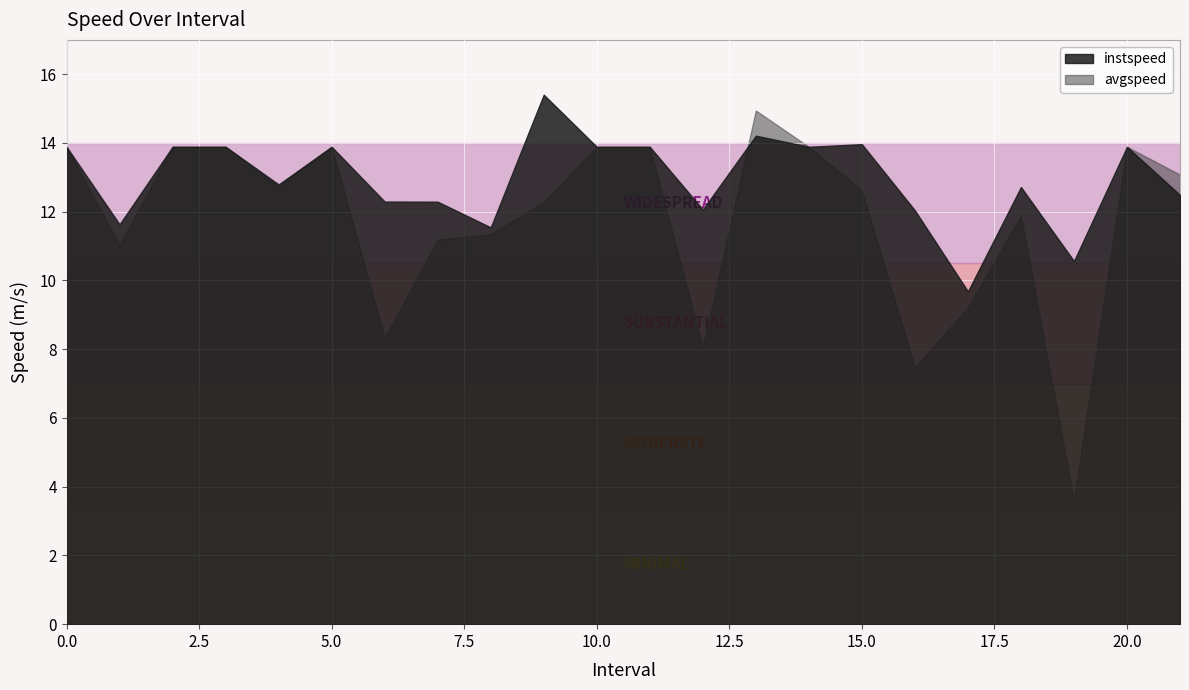

In instspeed, how many points are lower than both neighbors (excluding endpoints)?

7